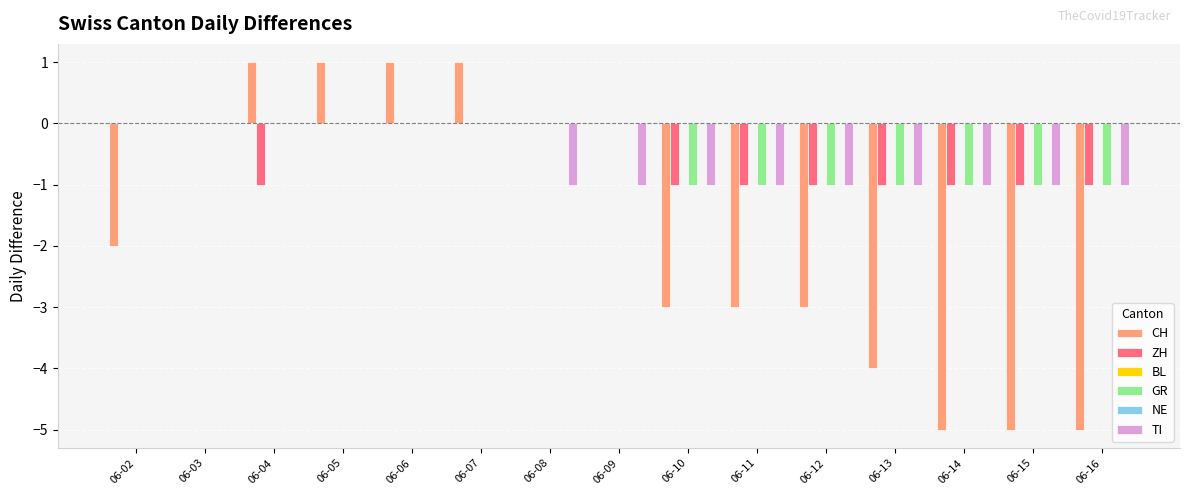

Are the bars horizontal?

No